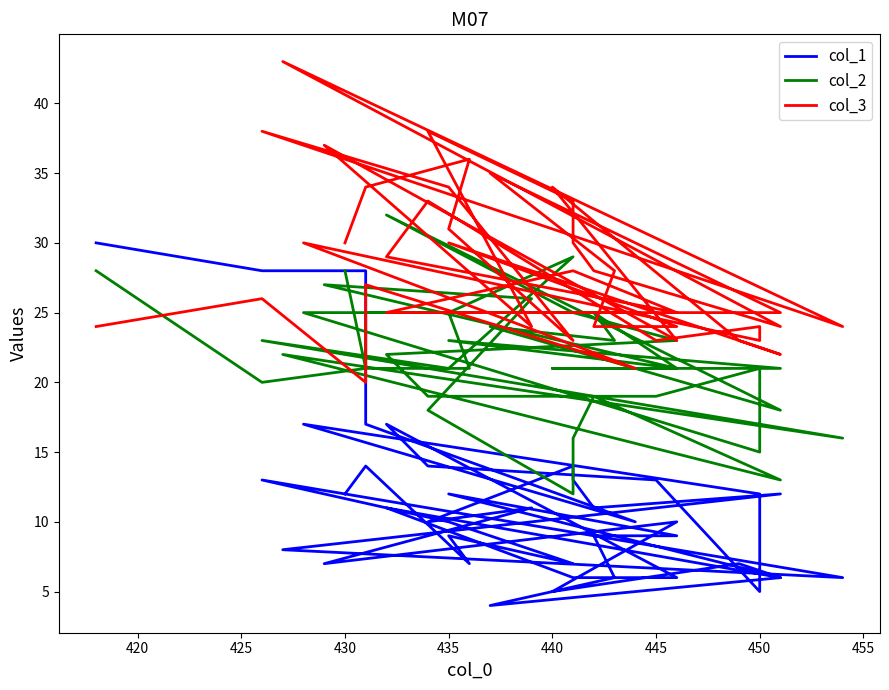

Count the number of categories in the chart.

40